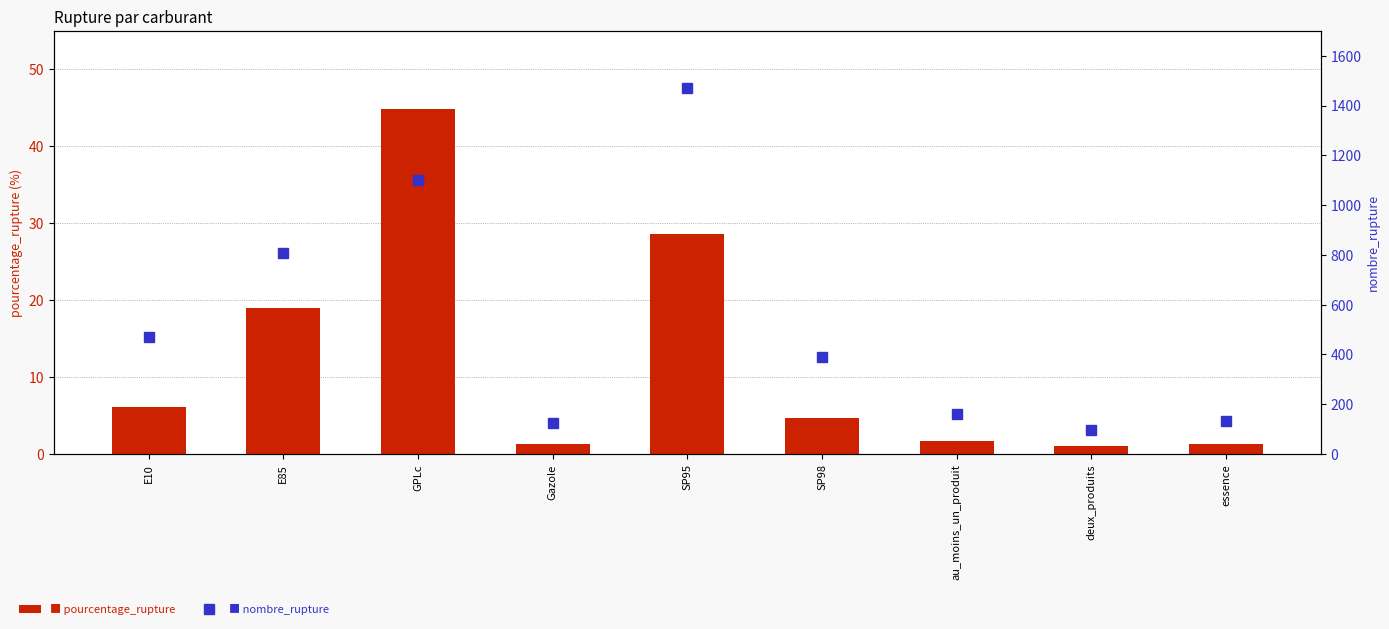

List the labels in order of nombre_rupture value, largest first.

SP95, GPLc, E85, E10, SP98, au_moins_un_produit, essence, Gazole, deux_produits